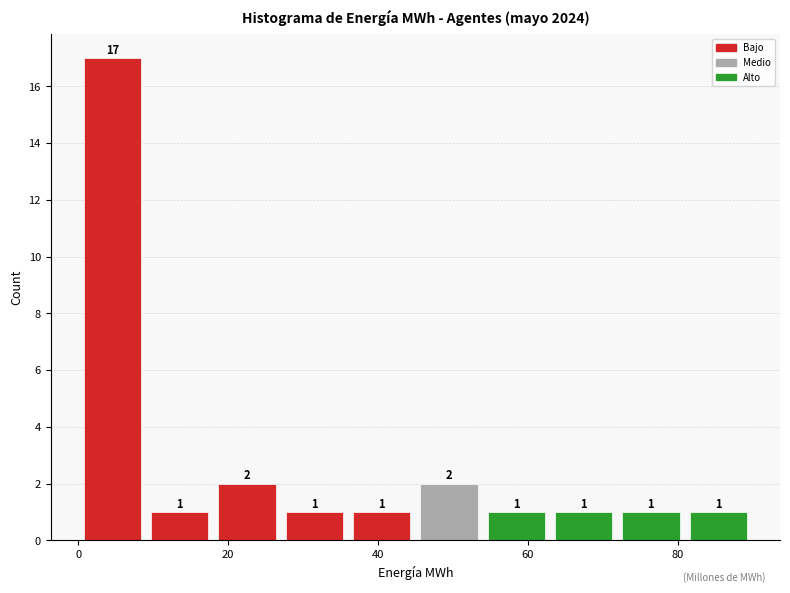

Reading left to right, list every bar in this chart as the range it spans on the x-axis followed by its height. The bar edges are not printed on the chart, so give them approximately, as read against the axis.

0 to 10: 17
10 to 18: 1
18 to 28: 2
28 to 36: 1
36 to 44: 1
44 to 54: 2
54 to 62: 1
62 to 72: 1
72 to 80: 1
80 to 90: 1